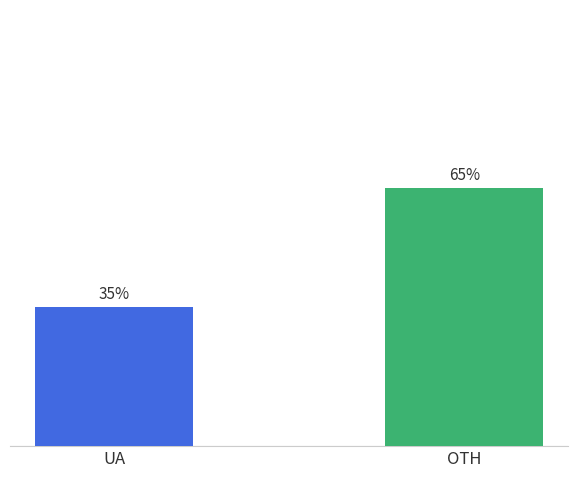

Reading left to right, extract all data points from this chart.

UA=35	OTH=65